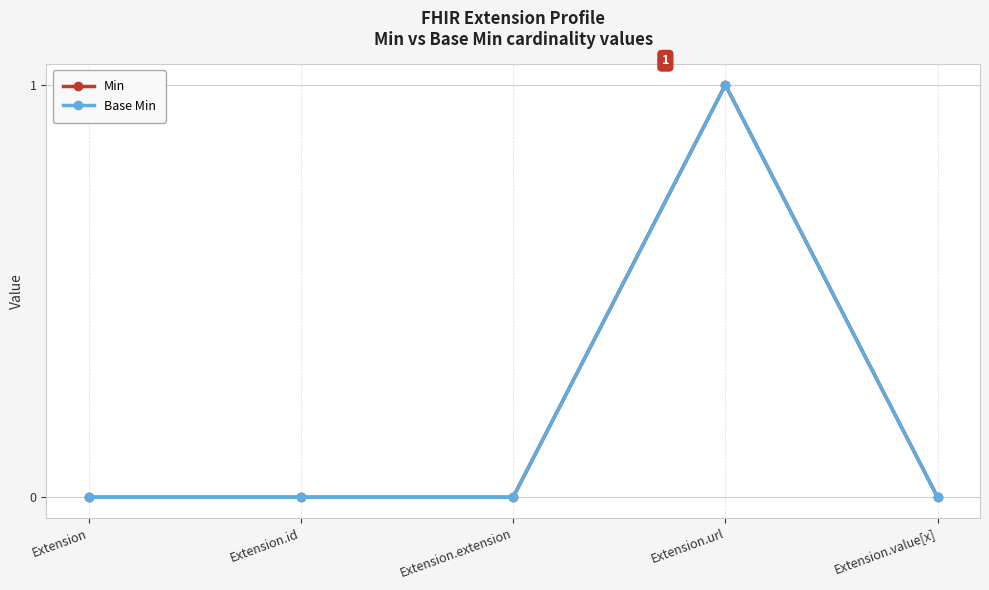

Which series has the widest spread of values?

Min